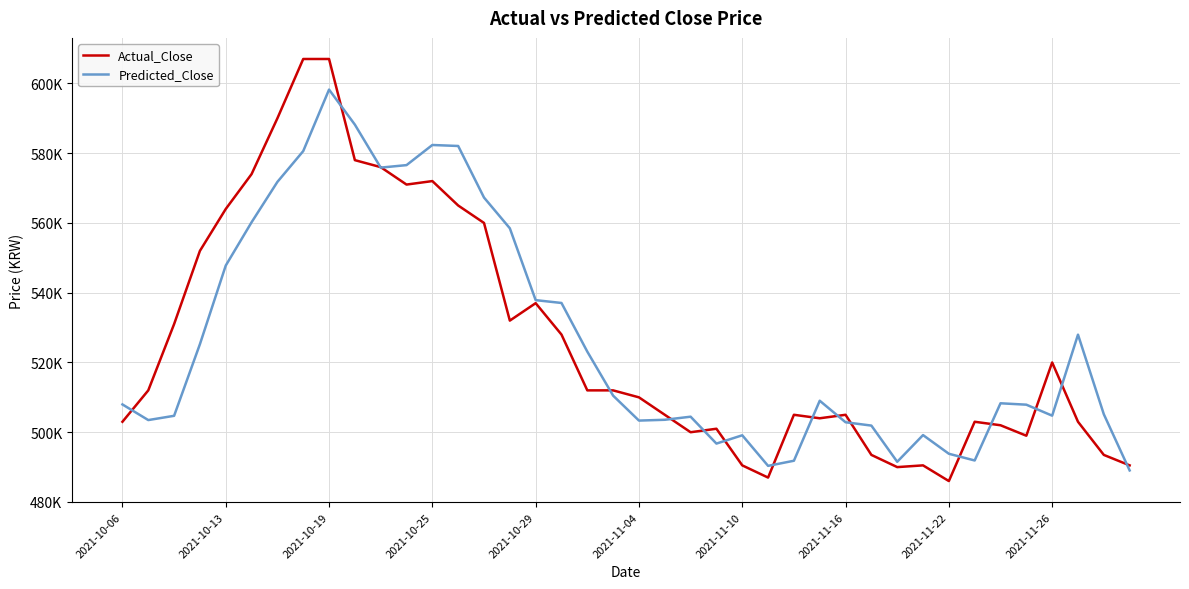

Between which two adjacent categories do Actual_Close and Predicted_Close first intersect?

2021-10-06 and 2021-10-13